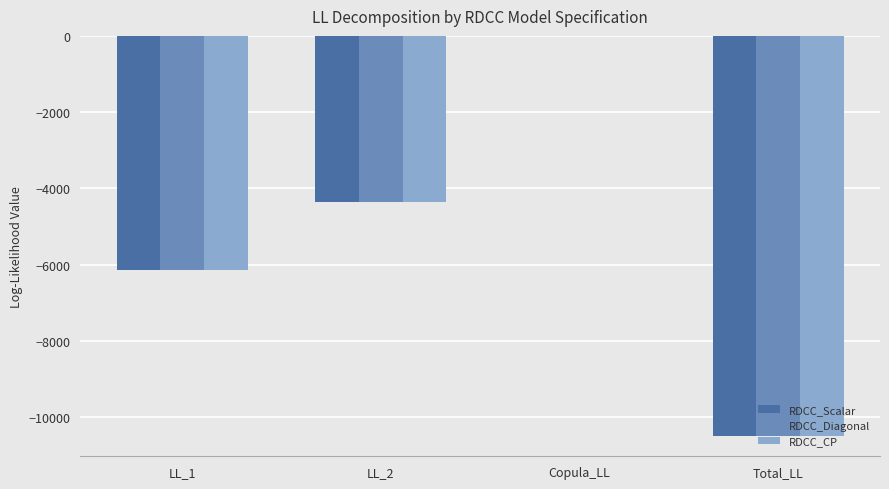

How many data points in RDCC_Diagonal are above -4358?

1